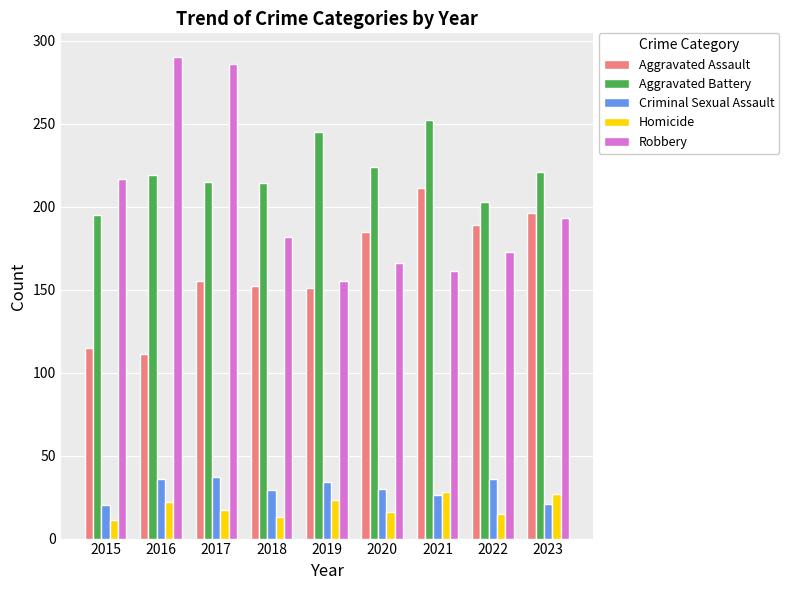

What are all the series names shown in the legend?

Aggravated Assault, Aggravated Battery, Criminal Sexual Assault, Homicide, Robbery